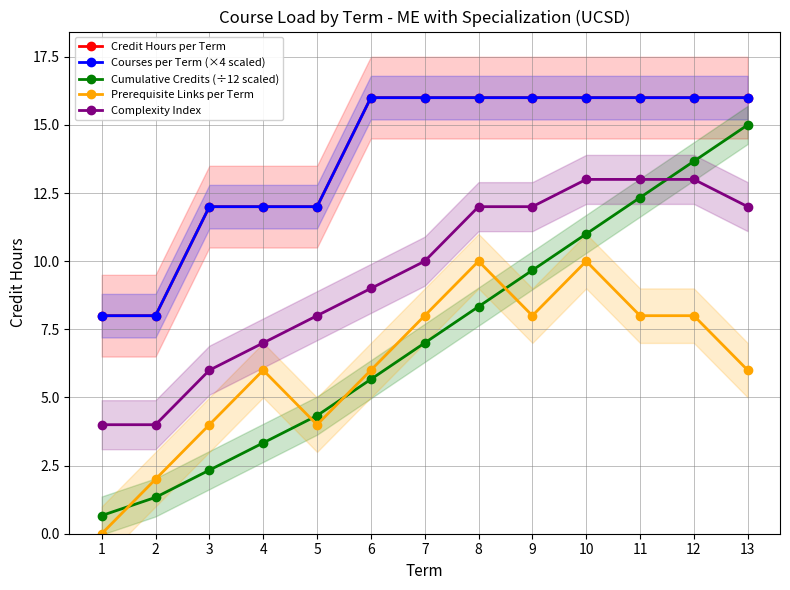

What is the average value of the Courses per Term (×4 scaled) series?

13.8